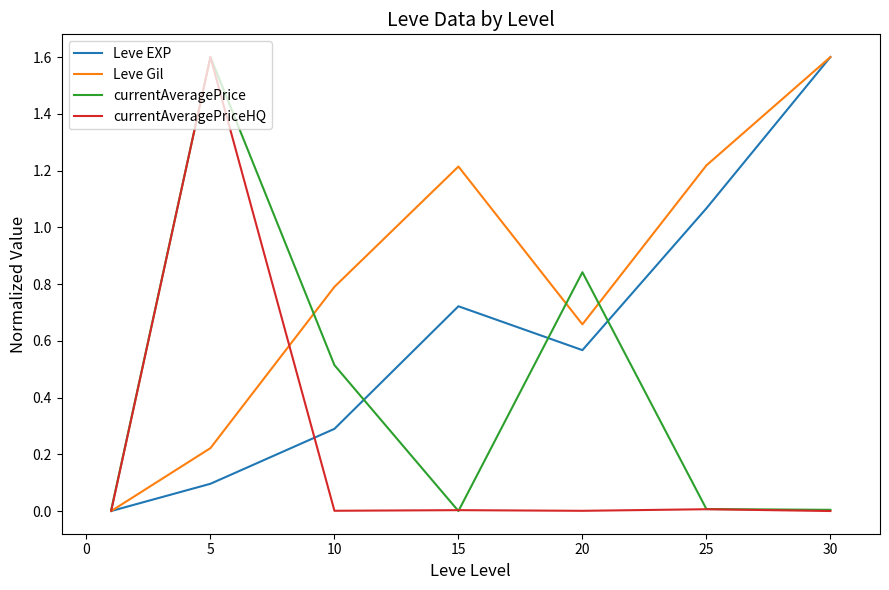

Which series has the largest total across all categories?

Leve Gil